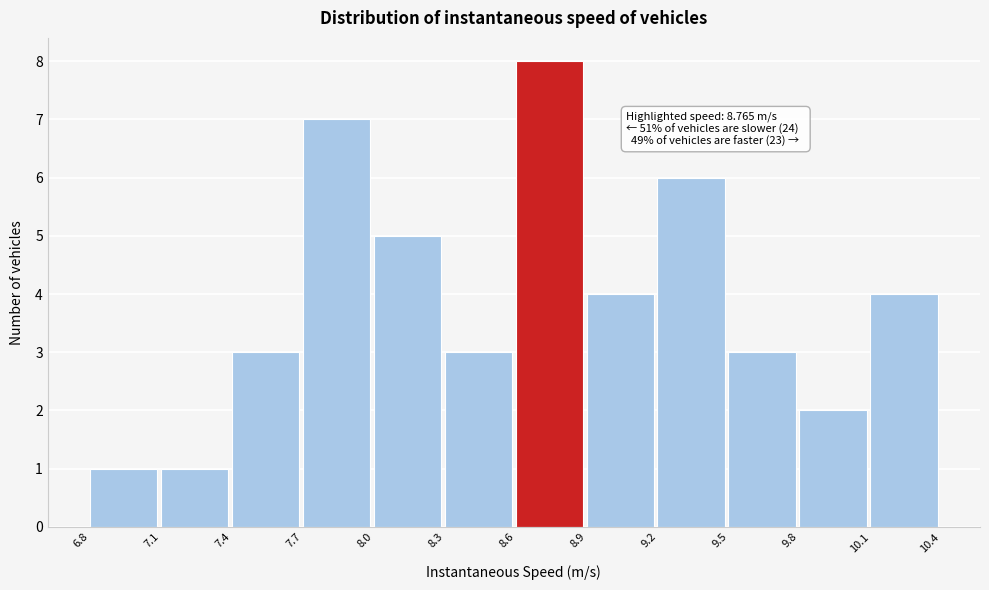

Over which range of the x-axis is the bar tallest?

8.6 to 8.9